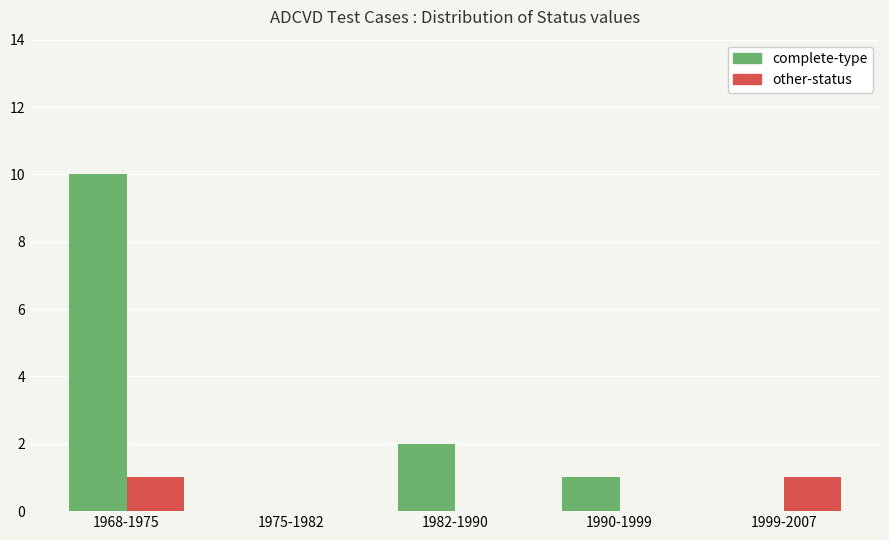

Reading right to left, list all the values displayed in this chart.

complete-type: 0	1	2	0	10
other-status: 1	0	0	0	1